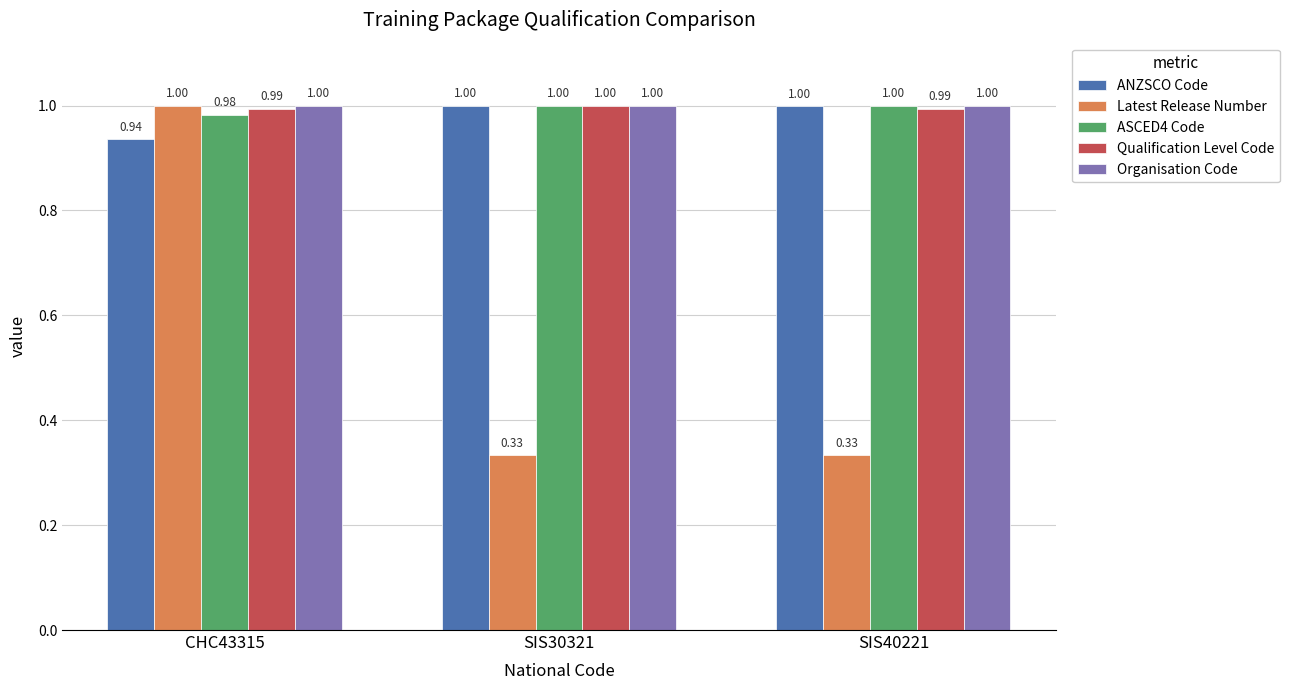

At how many categories does at least one series exceed 0?

3